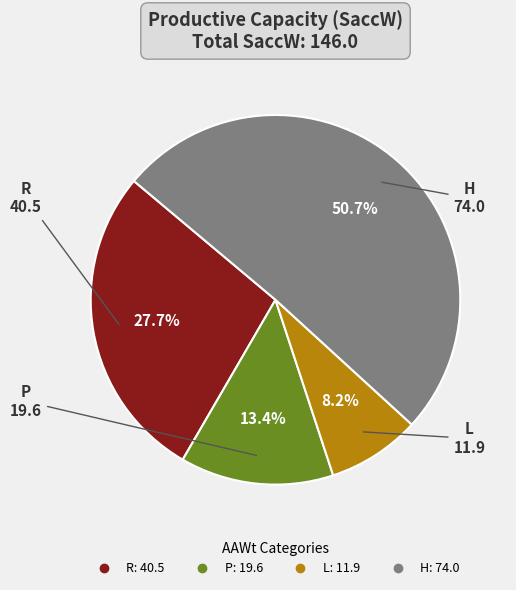

Rank the categories by value from highest to lowest.

H, R, P, L